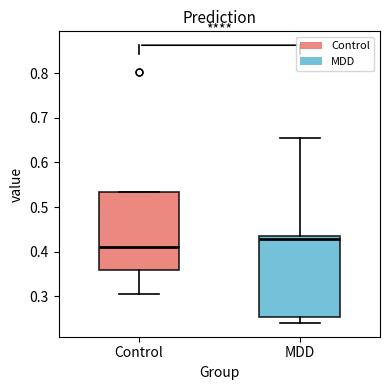

Reading left to right, read every box against the y-axis: the position of its median line, the range the box covers, and the ends of its whiskers. The values are not printed on the chart, so give them approximately, as read against the axis.

Control: median 0.41, box 0.36 to 0.53, whiskers 0.30 to 0.53
MDD: median 0.43 (just below the box's upper edge), box 0.25 to 0.43, whiskers 0.24 to 0.65